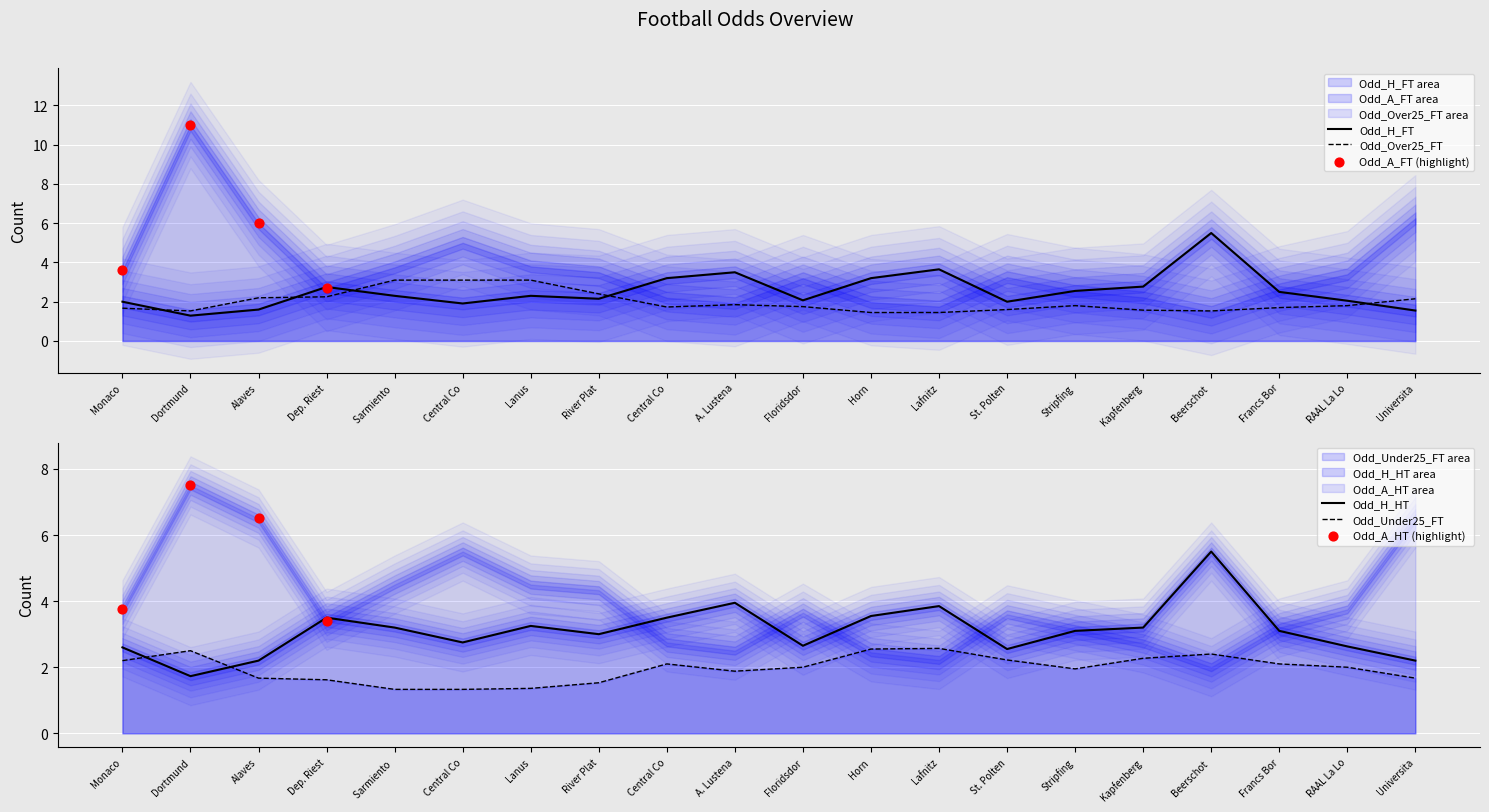

What is the total value across all series at Kapfenberg?

9.8